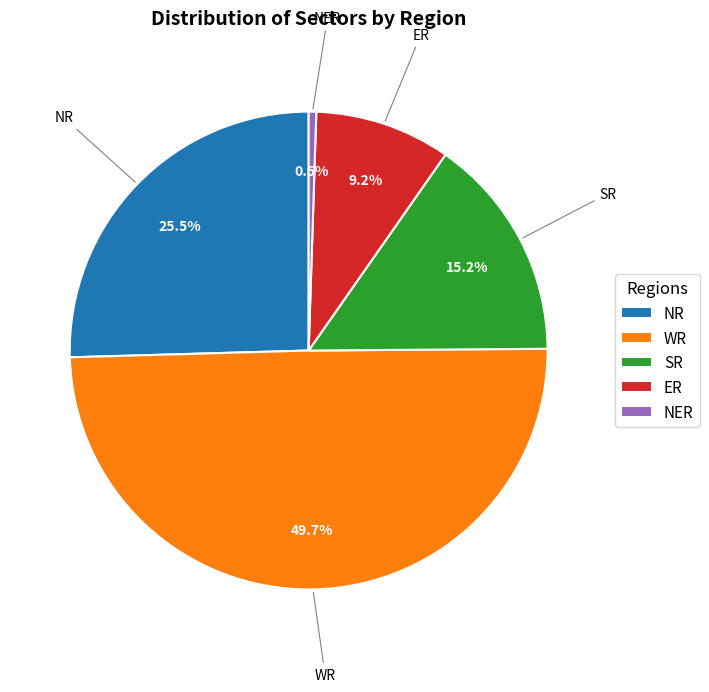

What portion of the pie excludes SR?

84.8%